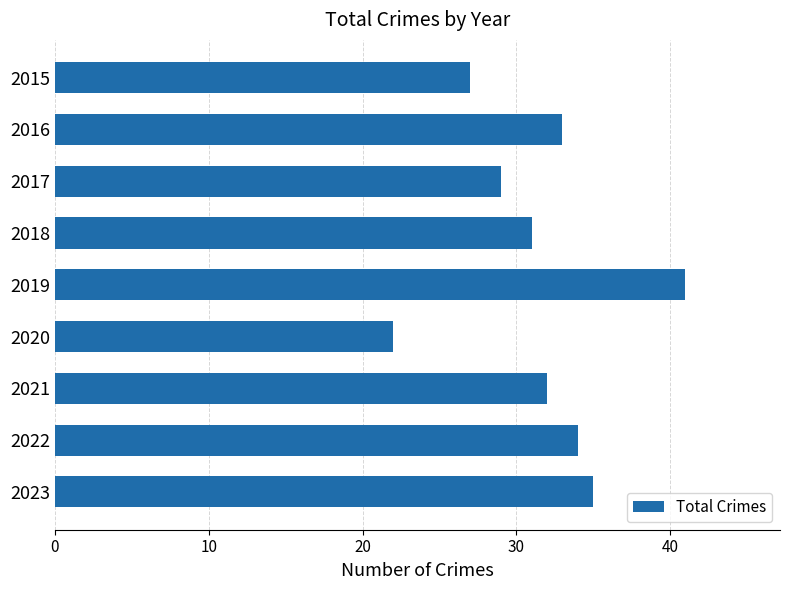

Between 2023 and 2019, which is larger?

2019